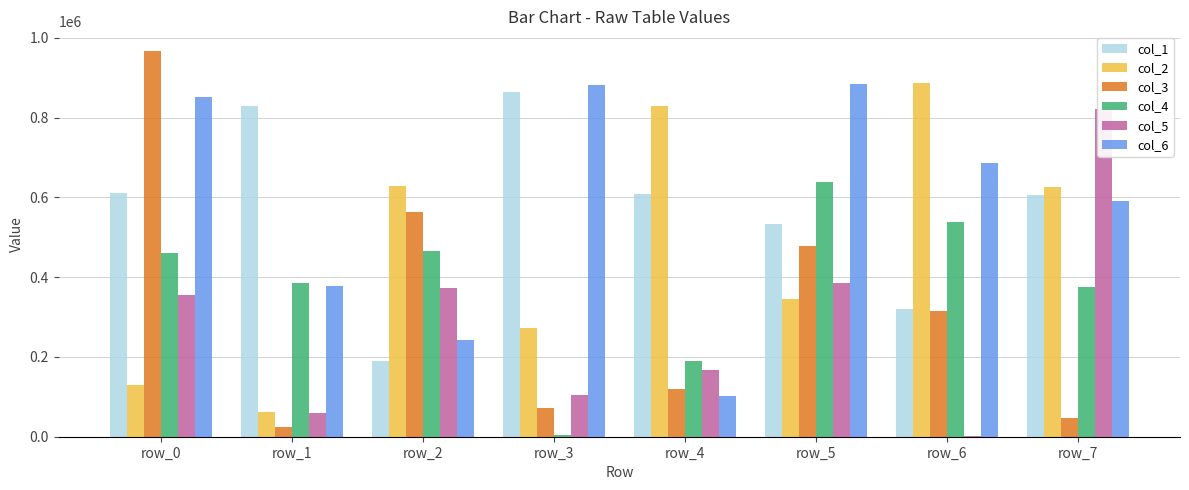

At which label is col_3 closest to 496886?

row_5